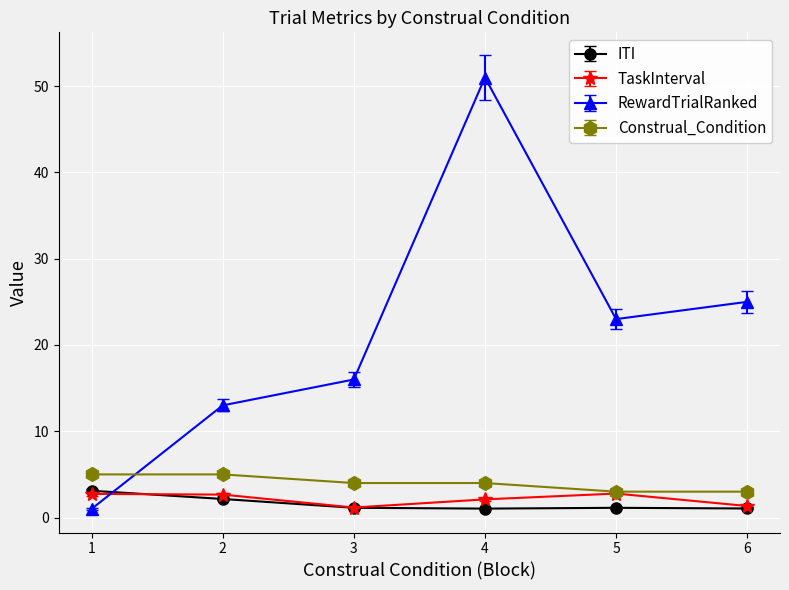

How many series are shown in this chart?

4